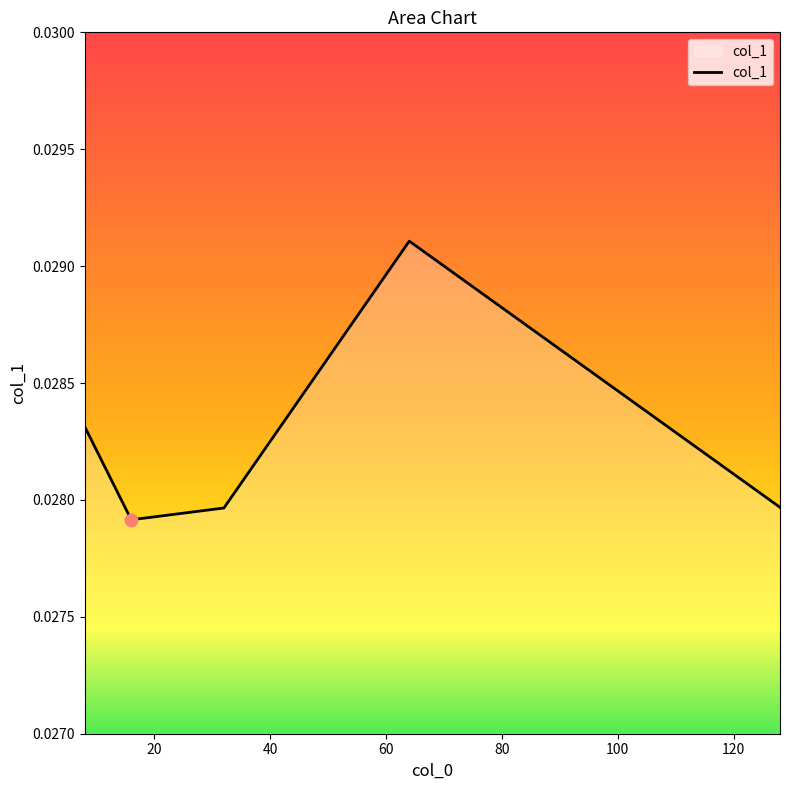

How many values are between 0 and 1?

5